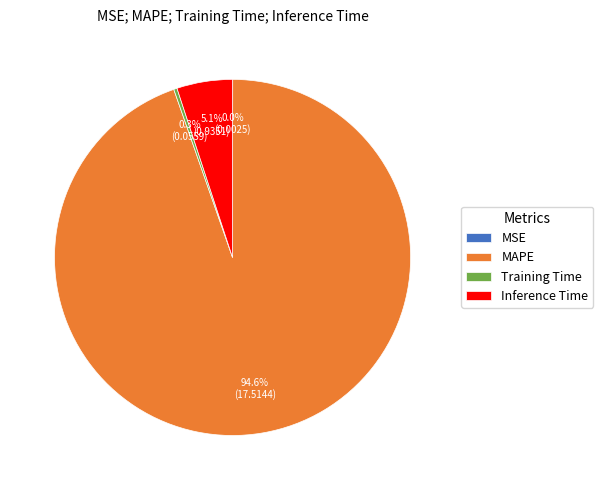

Does MAPE represent more than half of the total?

Yes